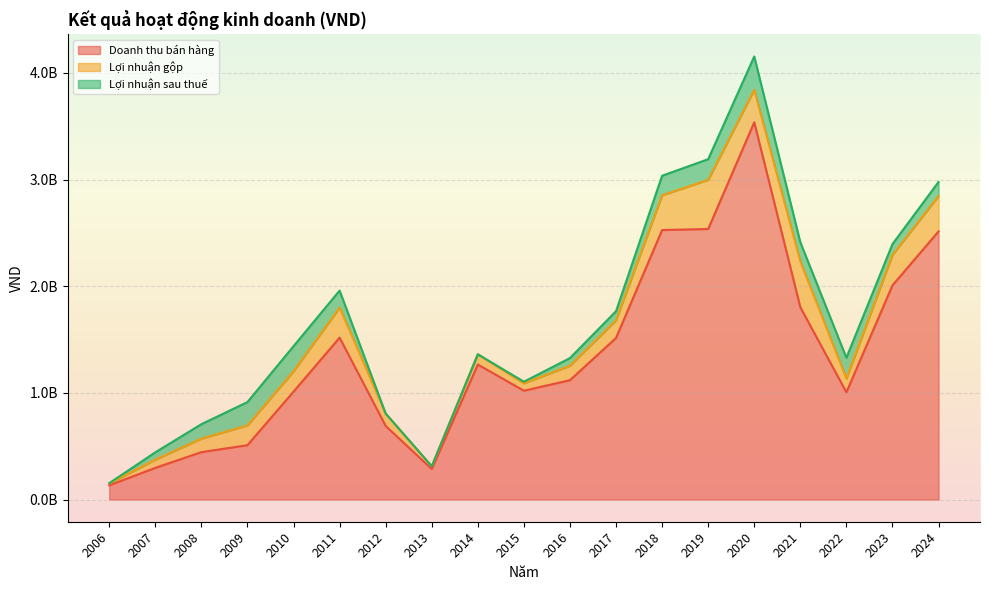

What is the difference between the Lợi nhuận gộp values at 2008 and 2010?

64780610